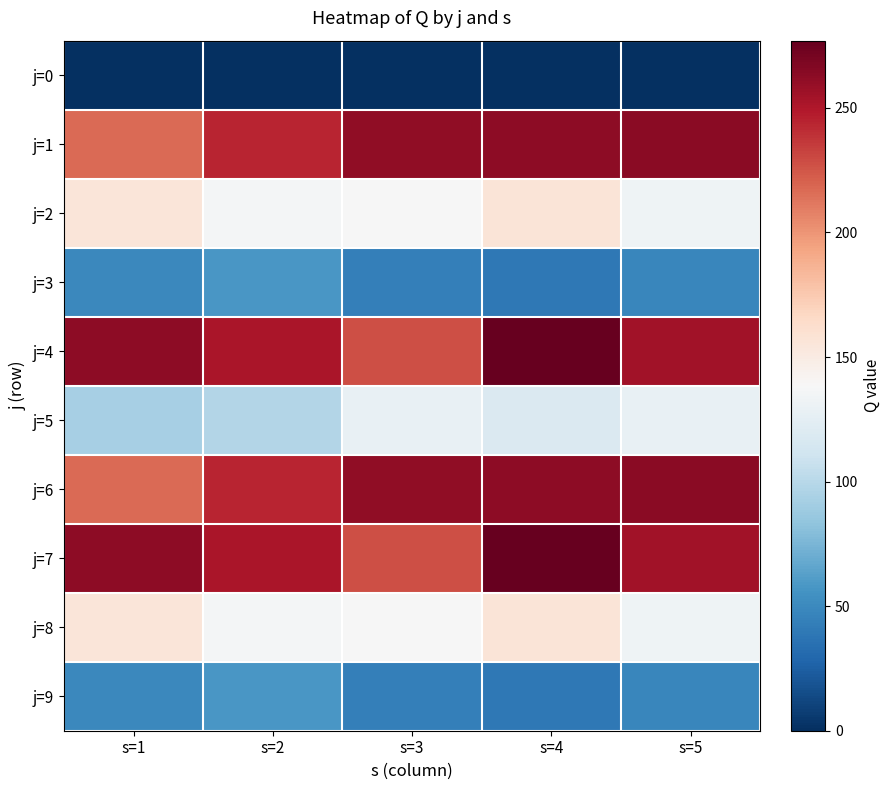

Reading left to right, extract all data points from this chart.

j=0: s=1=0	s=2=0	s=3=0	s=4=0	s=5=0
j=1: s=1=217	s=2=244	s=3=261	s=4=262	s=5=264
j=2: s=1=155	s=2=136	s=3=138	s=4=156	s=5=133
j=3: s=1=49	s=2=58	s=3=44	s=4=40	s=5=48
j=4: s=1=262	s=2=252	s=3=228	s=4=277	s=5=255
j=5: s=1=92	s=2=98	s=3=128	s=4=118	s=5=128
j=6: s=1=217	s=2=244	s=3=261	s=4=262	s=5=264
j=7: s=1=262	s=2=252	s=3=228	s=4=277	s=5=255
j=8: s=1=155	s=2=136	s=3=138	s=4=156	s=5=133
j=9: s=1=49	s=2=58	s=3=44	s=4=40	s=5=48